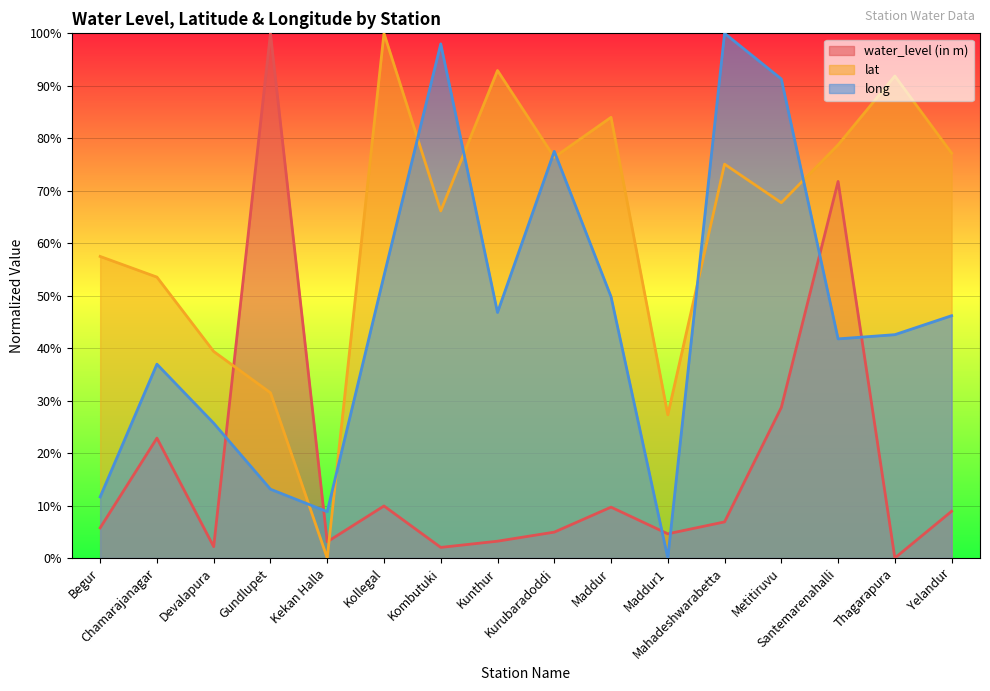

The value of lat at Kunthur is 36.6. True or false?

False